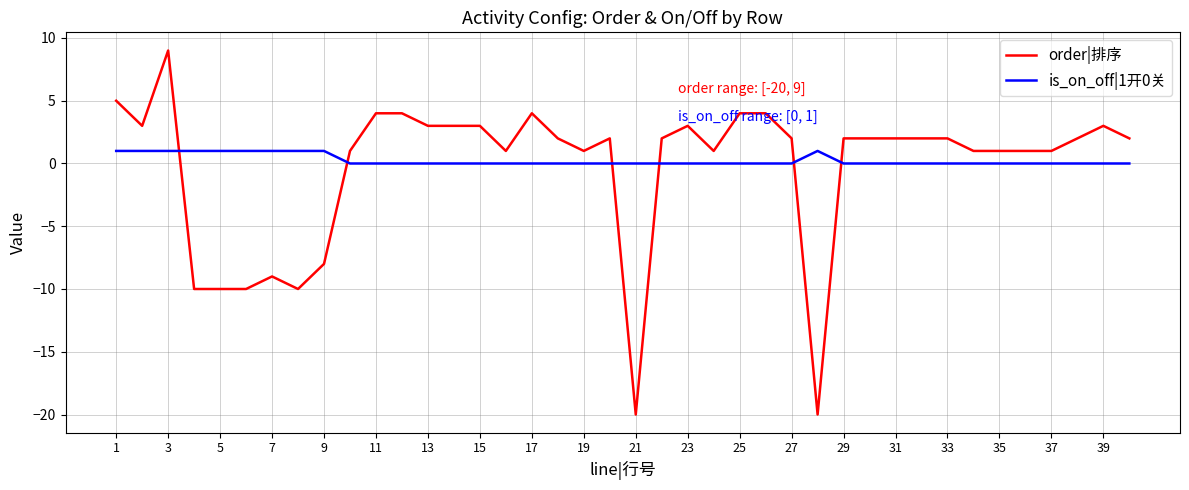

What is the difference between the maximum and minimum values in the order|排序 series?

29